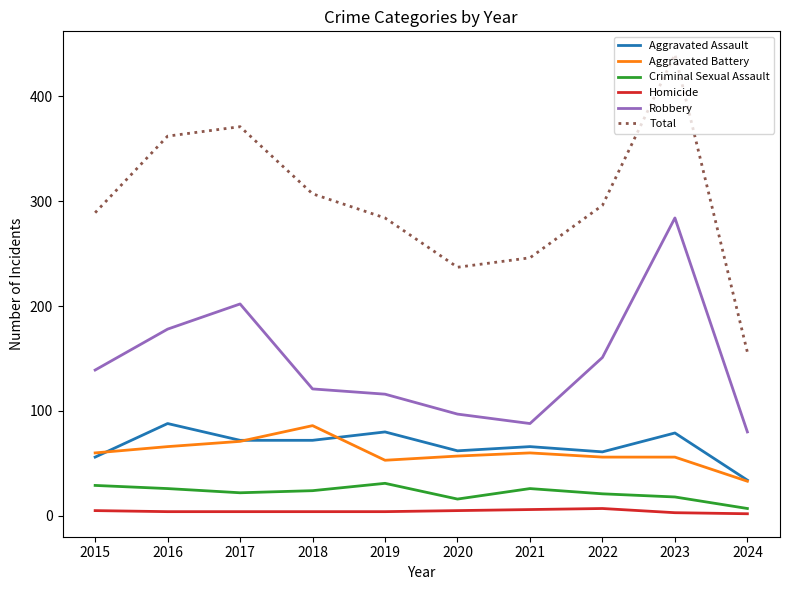

What is the sum of all Total values?

2988